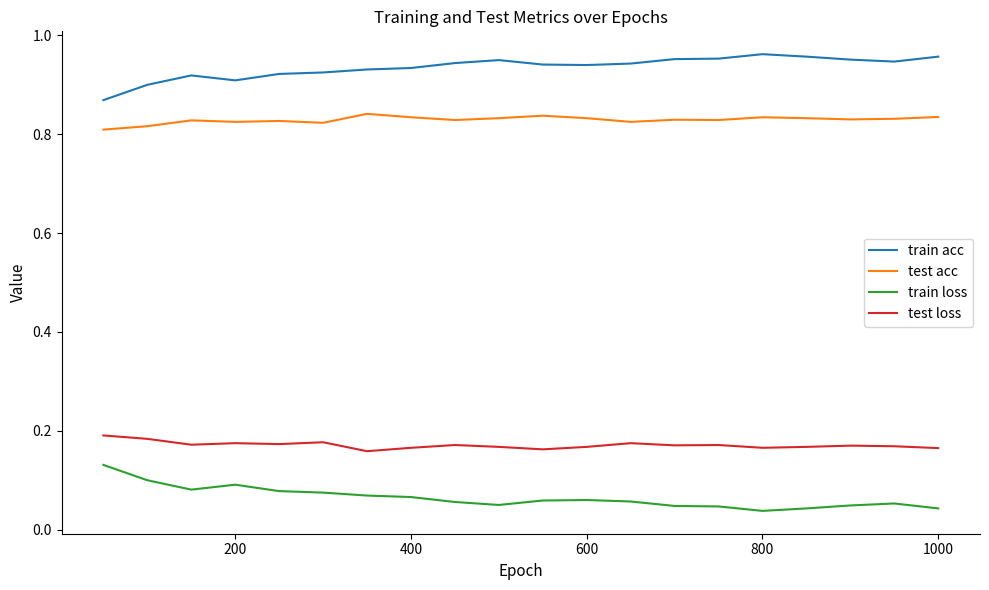

True or false: train loss and test acc intersect in this chart.

False